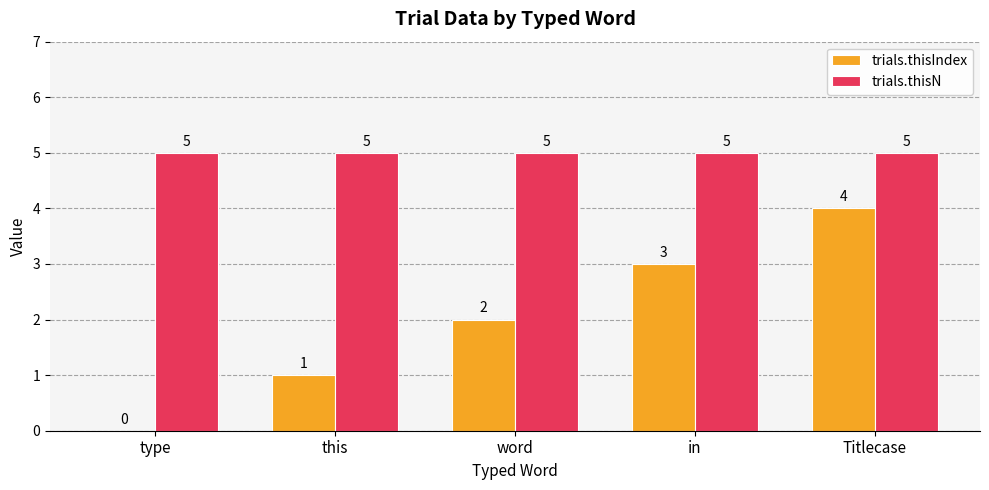

What is the sum of all trials.thisN values?

25